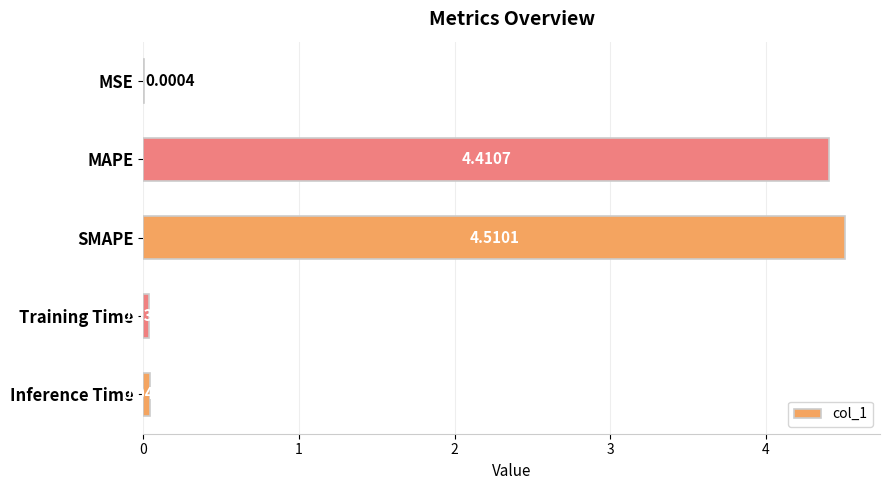

What is the sum of all values?

9.0